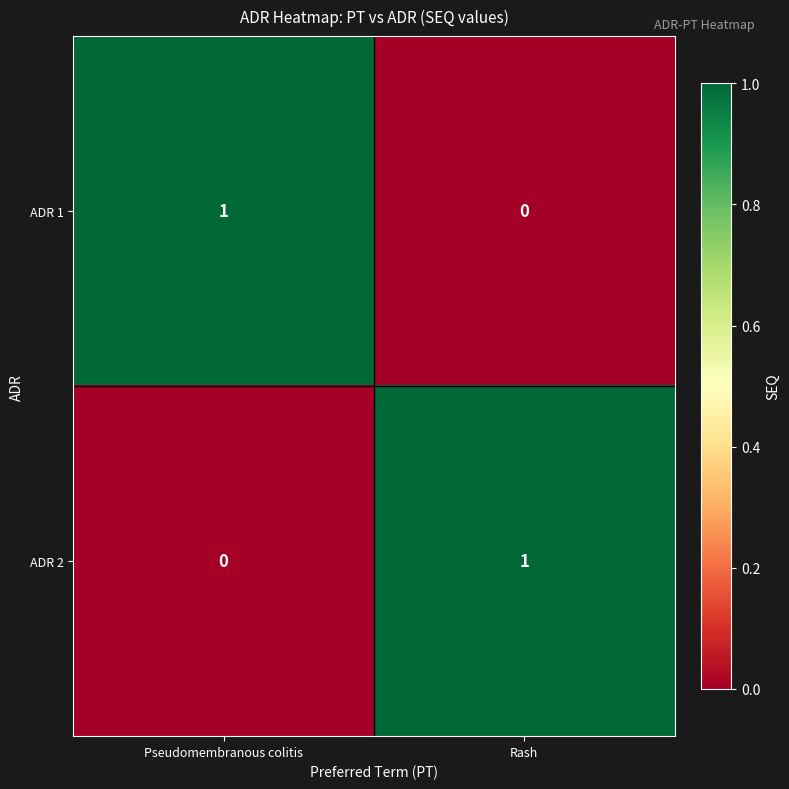

The value of ADR 1 at Rash is 0. True or false?

True